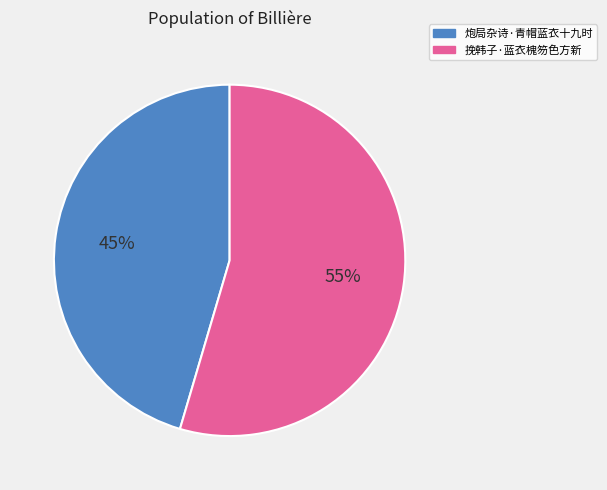

How many slices are in this pie chart?

2